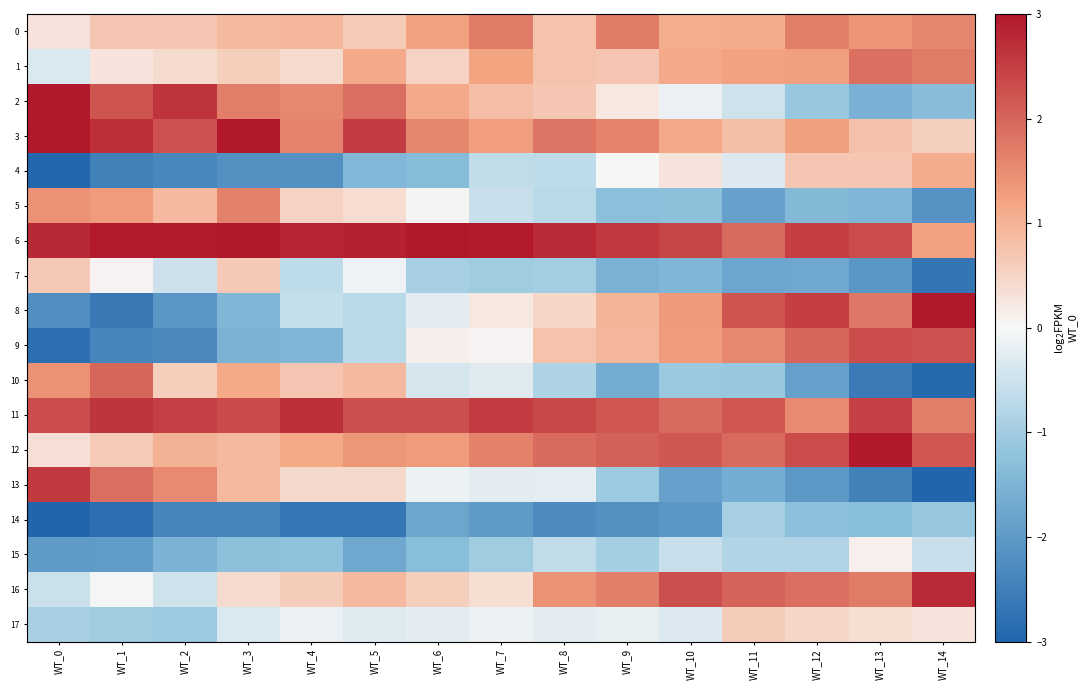

Reading right to left, list all the values displayed in this chart.

row_0: WT_14=1.6	WT_13=1.4	WT_12=1.7	WT_11=1.1	WT_10=1.1	WT_9=1.7	WT_8=0.8	WT_7=1.7	WT_6=1.2	WT_5=0.6	WT_4=0.9	WT_3=0.9	WT_2=0.7	WT_1=0.7	WT_0=0.3
row_1: WT_14=1.7	WT_13=1.9	WT_12=1.3	WT_11=1.2	WT_10=1.1	WT_9=0.7	WT_8=0.8	WT_7=1.2	WT_6=0.5	WT_5=1.1	WT_4=0.4	WT_3=0.6	WT_2=0.4	WT_1=0.3	WT_0=-0.3
row_2: WT_14=-1.4	WT_13=-1.6	WT_12=-1.1	WT_11=-0.5	WT_10=-0.1	WT_9=0.2	WT_8=0.7	WT_7=0.8	WT_6=1.1	WT_5=1.9	WT_4=1.6	WT_3=1.7	WT_2=2.6	WT_1=2.2	WT_0=3.0
row_3: WT_14=0.6	WT_13=0.8	WT_12=1.2	WT_11=0.8	WT_10=1.1	WT_9=1.6	WT_8=1.8	WT_7=1.3	WT_6=1.6	WT_5=2.5	WT_4=1.6	WT_3=3.0	WT_2=2.2	WT_1=2.7	WT_0=3.0
row_4: WT_14=1.1	WT_13=0.7	WT_12=0.7	WT_11=-0.3	WT_10=0.3	WT_9=0.0	WT_8=-0.7	WT_7=-0.6	WT_6=-1.4	WT_5=-1.4	WT_4=-2.2	WT_3=-2.2	WT_2=-2.3	WT_1=-2.5	WT_0=-2.9
row_5: WT_14=-2.2	WT_13=-1.5	WT_12=-1.4	WT_11=-1.9	WT_10=-1.3	WT_9=-1.3	WT_8=-0.7	WT_7=-0.5	WT_6=0.0	WT_5=0.4	WT_4=0.5	WT_3=1.7	WT_2=0.9	WT_1=1.3	WT_0=1.4
row_6: WT_14=1.2	WT_13=2.3	WT_12=2.5	WT_11=2.0	WT_10=2.4	WT_9=2.6	WT_8=2.8	WT_7=2.9	WT_6=3.0	WT_5=2.9	WT_4=2.8	WT_3=3.0	WT_2=2.9	WT_1=2.9	WT_0=2.8
row_7: WT_14=-2.7	WT_13=-2.1	WT_12=-1.7	WT_11=-1.8	WT_10=-1.5	WT_9=-1.6	WT_8=-1.0	WT_7=-1.0	WT_6=-1.0	WT_5=-0.1	WT_4=-0.7	WT_3=0.7	WT_2=-0.5	WT_1=0.0	WT_0=0.7
row_8: WT_14=3.0	WT_13=1.8	WT_12=2.5	WT_11=2.2	WT_10=1.3	WT_9=1.0	WT_8=0.5	WT_7=0.2	WT_6=-0.3	WT_5=-0.7	WT_4=-0.6	WT_3=-1.5	WT_2=-2.1	WT_1=-2.6	WT_0=-2.2
row_9: WT_14=2.2	WT_13=2.3	WT_12=2.0	WT_11=1.6	WT_10=1.3	WT_9=0.9	WT_8=0.8	WT_7=0.1	WT_6=0.1	WT_5=-0.7	WT_4=-1.5	WT_3=-1.5	WT_2=-2.3	WT_1=-2.4	WT_0=-2.8
row_10: WT_14=-2.9	WT_13=-2.6	WT_12=-1.9	WT_11=-1.1	WT_10=-1.1	WT_9=-1.7	WT_8=-0.9	WT_7=-0.3	WT_6=-0.4	WT_5=0.9	WT_4=0.7	WT_3=1.1	WT_2=0.6	WT_1=2.0	WT_0=1.4
row_11: WT_14=1.7	WT_13=2.5	WT_12=1.5	WT_11=2.2	WT_10=2.0	WT_9=2.2	WT_8=2.4	WT_7=2.5	WT_6=2.3	WT_5=2.3	WT_4=2.7	WT_3=2.3	WT_2=2.5	WT_1=2.6	WT_0=2.3
row_12: WT_14=2.2	WT_13=3.0	WT_12=2.3	WT_11=2.0	WT_10=2.2	WT_9=2.0	WT_8=1.9	WT_7=1.7	WT_6=1.3	WT_5=1.4	WT_4=1.1	WT_3=0.9	WT_2=1.0	WT_1=0.6	WT_0=0.3
row_13: WT_14=-3.0	WT_13=-2.5	WT_12=-2.0	WT_11=-1.7	WT_10=-1.9	WT_9=-1.1	WT_8=-0.2	WT_7=-0.3	WT_6=-0.1	WT_5=0.4	WT_4=0.4	WT_3=0.9	WT_2=1.5	WT_1=1.9	WT_0=2.6
row_14: WT_14=-1.1	WT_13=-1.3	WT_12=-1.3	WT_11=-0.9	WT_10=-2.1	WT_9=-2.2	WT_8=-2.3	WT_7=-2.0	WT_6=-1.8	WT_5=-2.7	WT_4=-2.7	WT_3=-2.4	WT_2=-2.4	WT_1=-2.8	WT_0=-3.0
row_15: WT_14=-0.6	WT_13=0.1	WT_12=-0.8	WT_11=-0.8	WT_10=-0.6	WT_9=-1.0	WT_8=-0.6	WT_7=-1.0	WT_6=-1.3	WT_5=-1.7	WT_4=-1.2	WT_3=-1.3	WT_2=-1.5	WT_1=-2.0	WT_0=-2.0
row_16: WT_14=2.7	WT_13=1.7	WT_12=1.9	WT_11=2.0	WT_10=2.3	WT_9=1.7	WT_8=1.4	WT_7=0.4	WT_6=0.6	WT_5=0.9	WT_4=0.6	WT_3=0.4	WT_2=-0.5	WT_1=-0.0	WT_0=-0.5
row_17: WT_14=0.3	WT_13=0.4	WT_12=0.5	WT_11=0.6	WT_10=-0.3	WT_9=-0.2	WT_8=-0.3	WT_7=-0.1	WT_6=-0.2	WT_5=-0.3	WT_4=-0.1	WT_3=-0.3	WT_2=-1.1	WT_1=-1.0	WT_0=-0.9